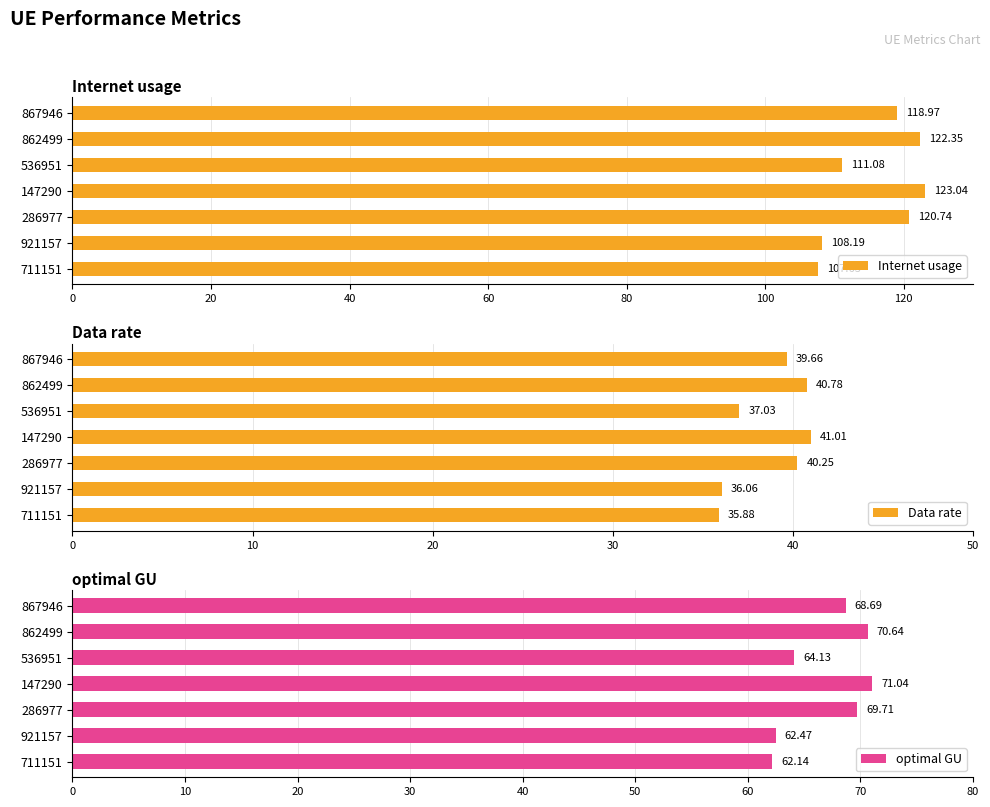

What is the difference between the second highest and minimum values in the Internet usage series?

14.7